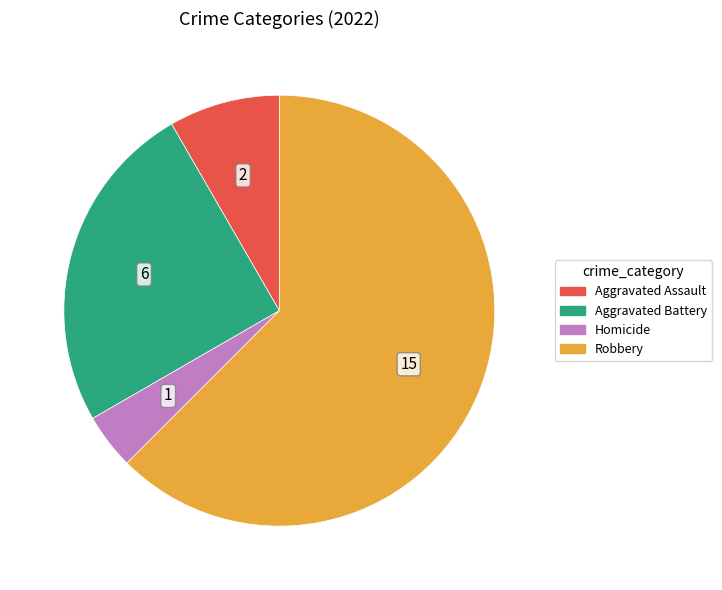

Is there any slice that represents more than half of the pie?

Yes